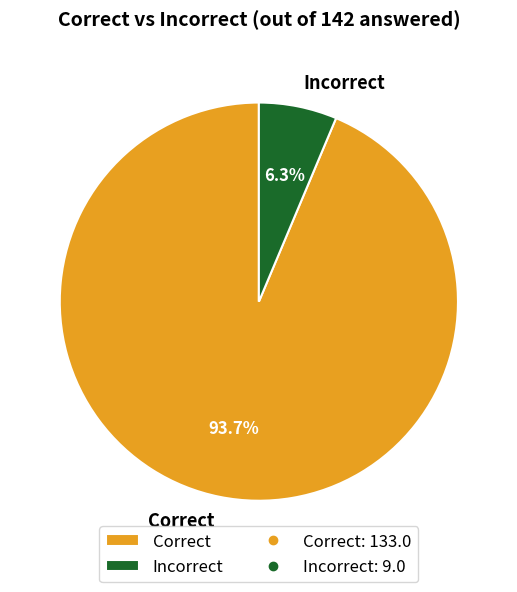

Count the number of slices in the pie.

2